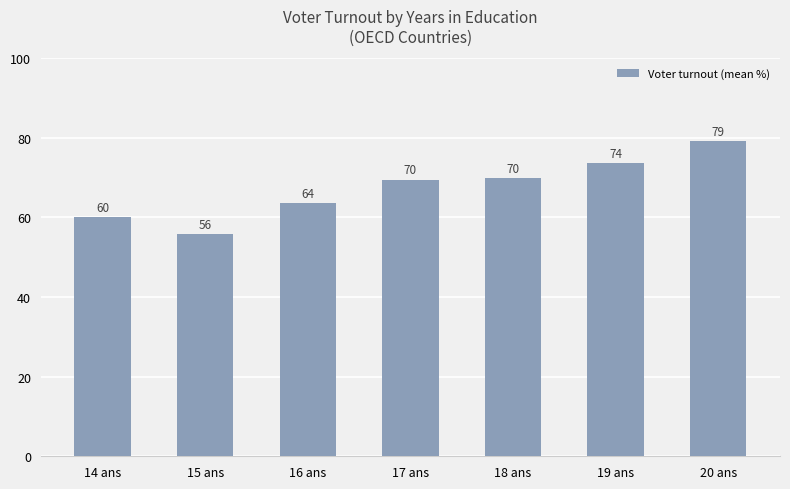

Count the number of categories in the chart.

7